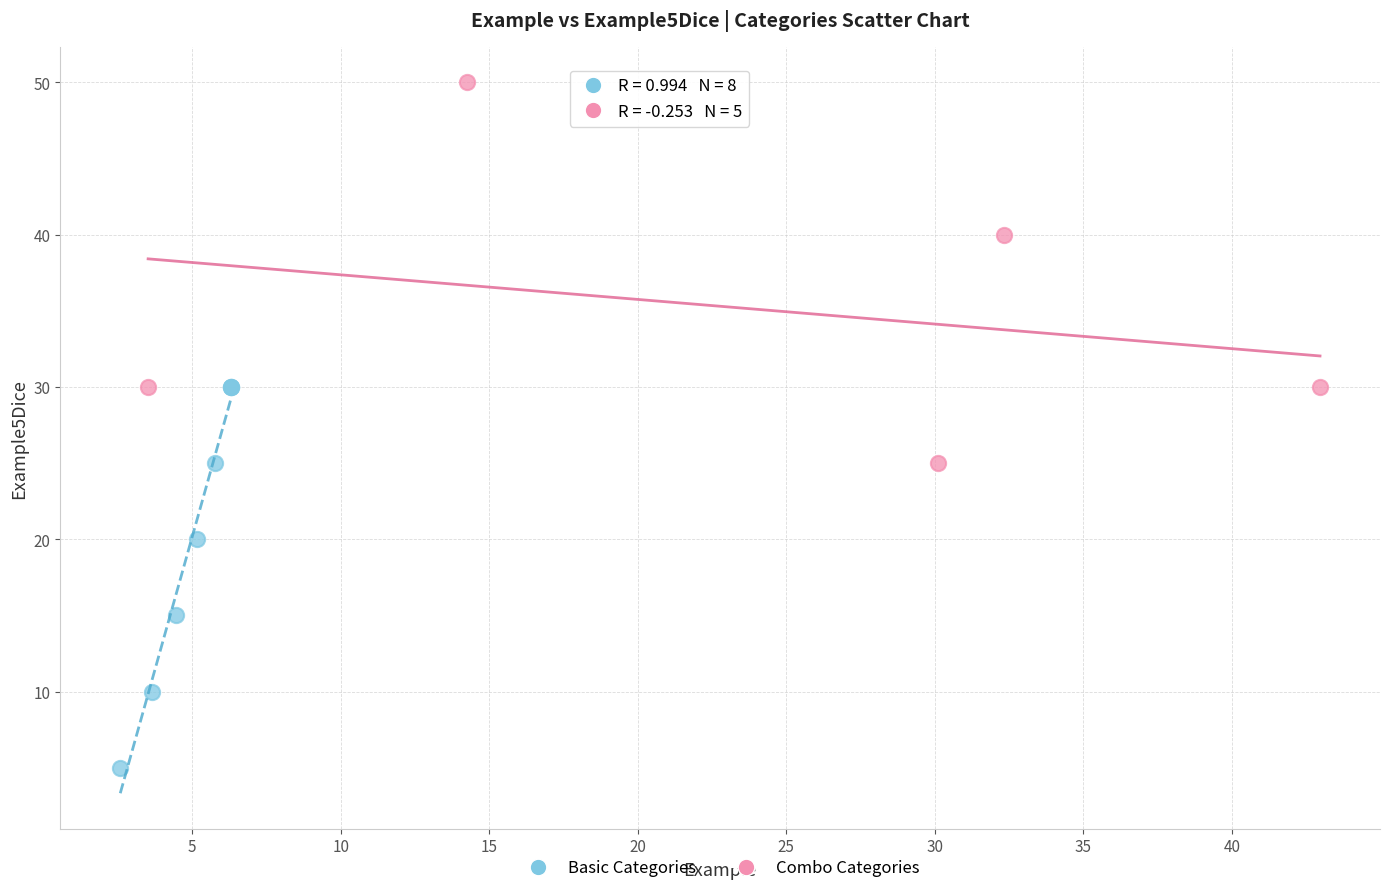

Which series reaches the maximum Y coordinate?

Combo Categories